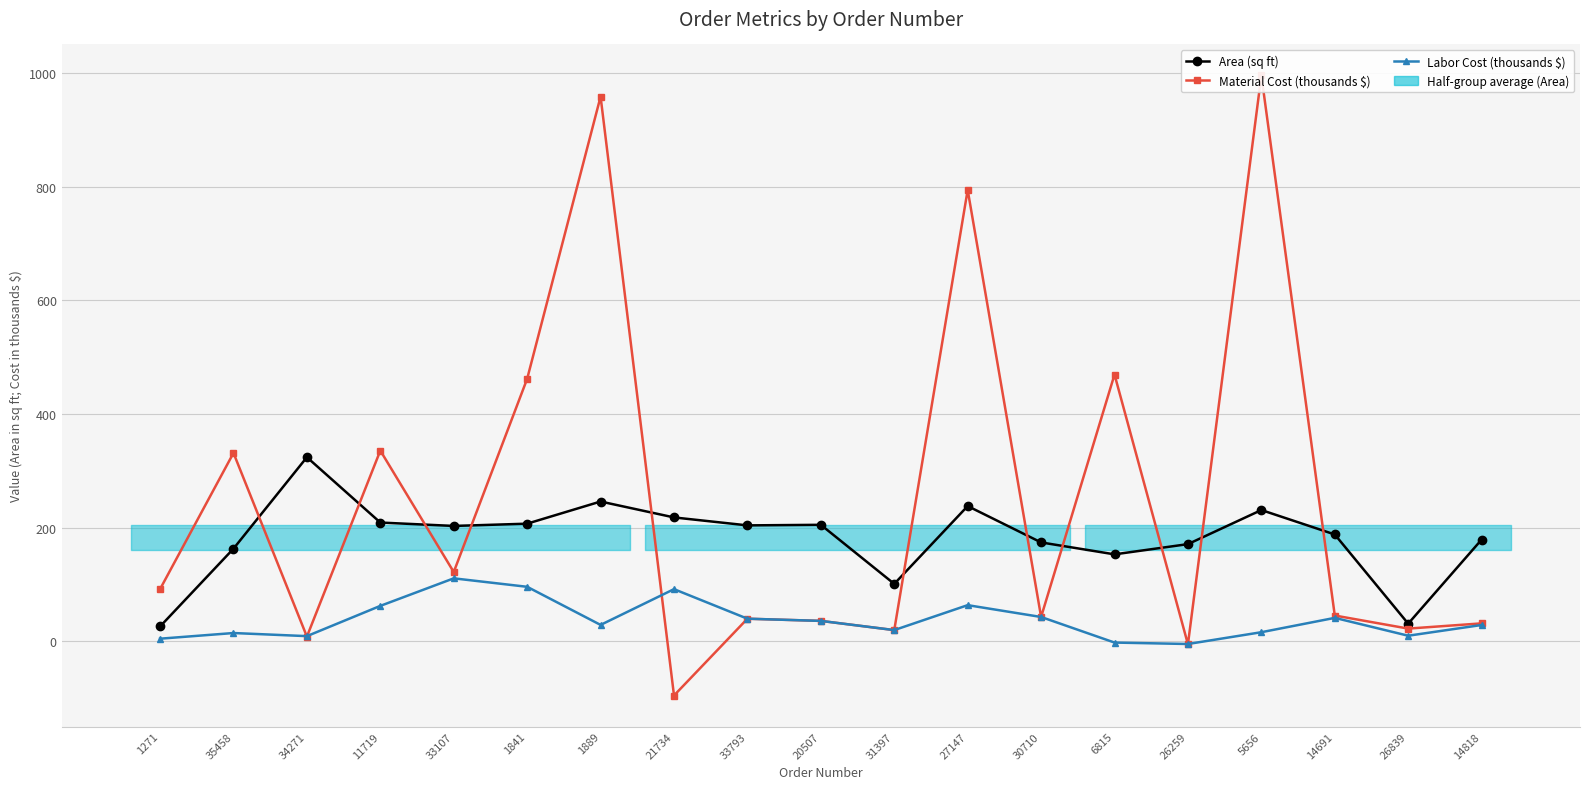

Where is the first local minimum for Area (sq ft)?

33107